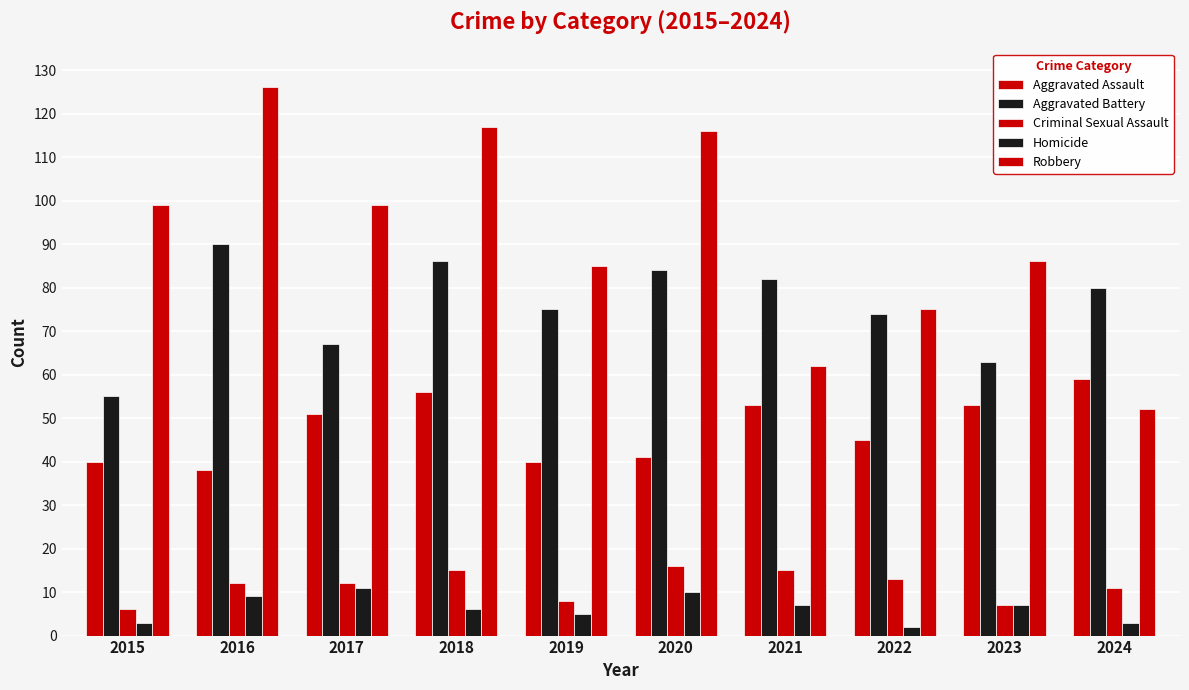

How many data points in Homicide are less than 7?

5